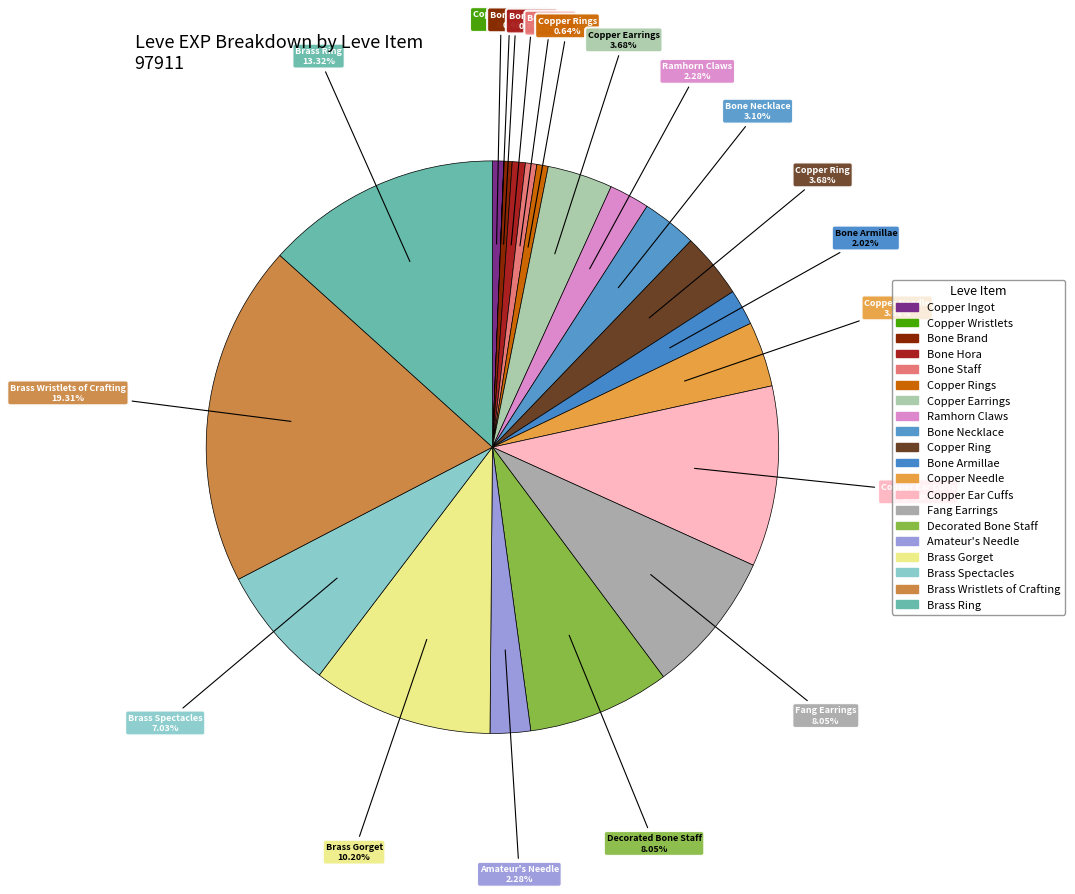

Which has a higher value, Bone Hora or Bone Necklace?

Bone Necklace